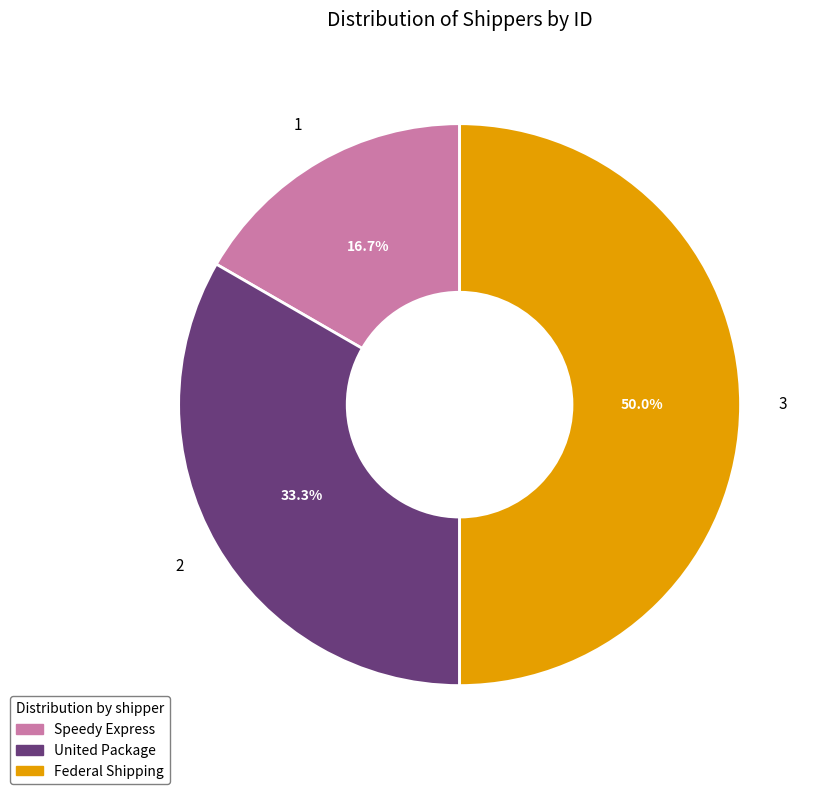

Is it true that Federal Shipping is 62% of the pie?

False